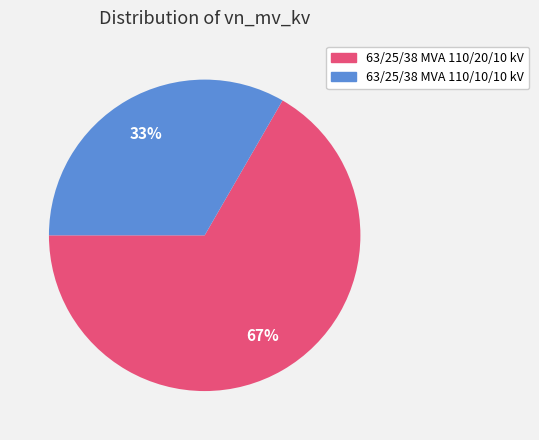

How many segments does this pie chart have?

2